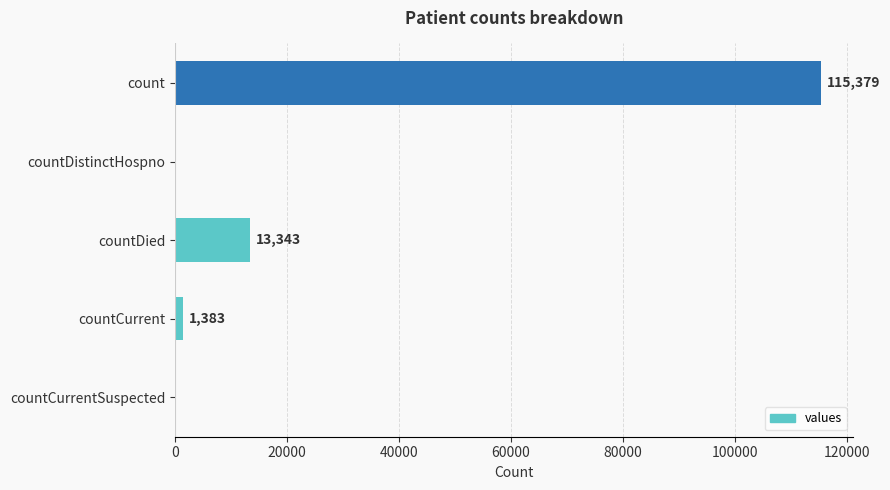

The value at countCurrent is 1383. True or false?

True